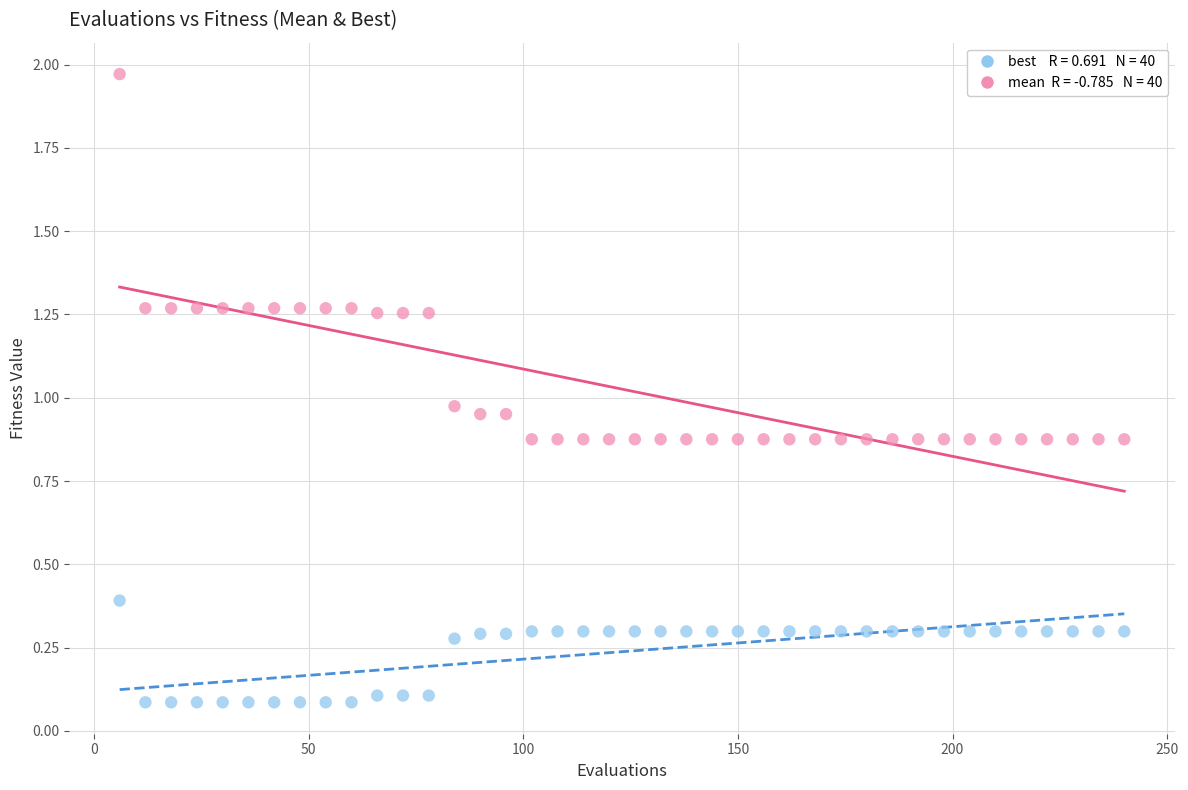

Across all data points, what is the range of Y values (max minus min)?

1.9